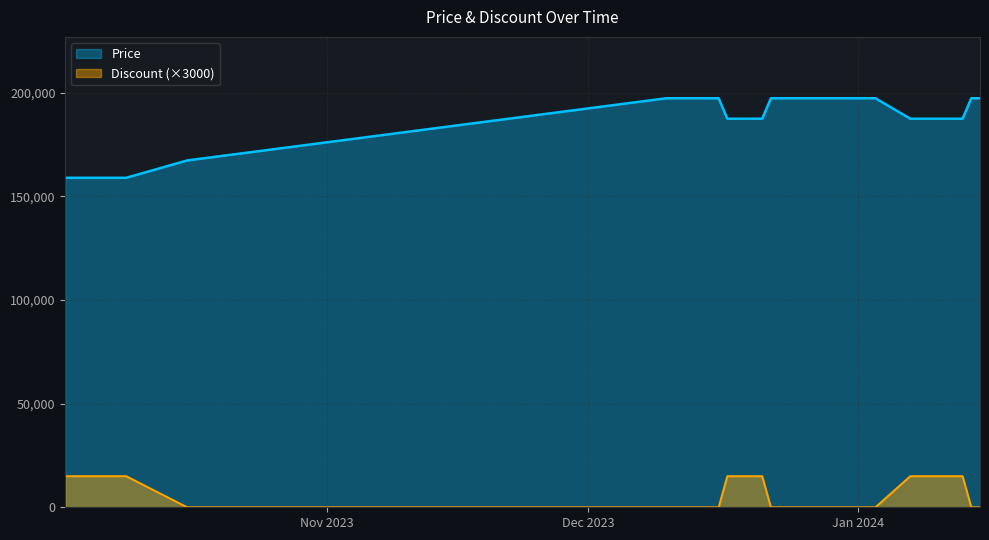

List the series in order of their peak value, highest first.

Price, Discount (×3000)